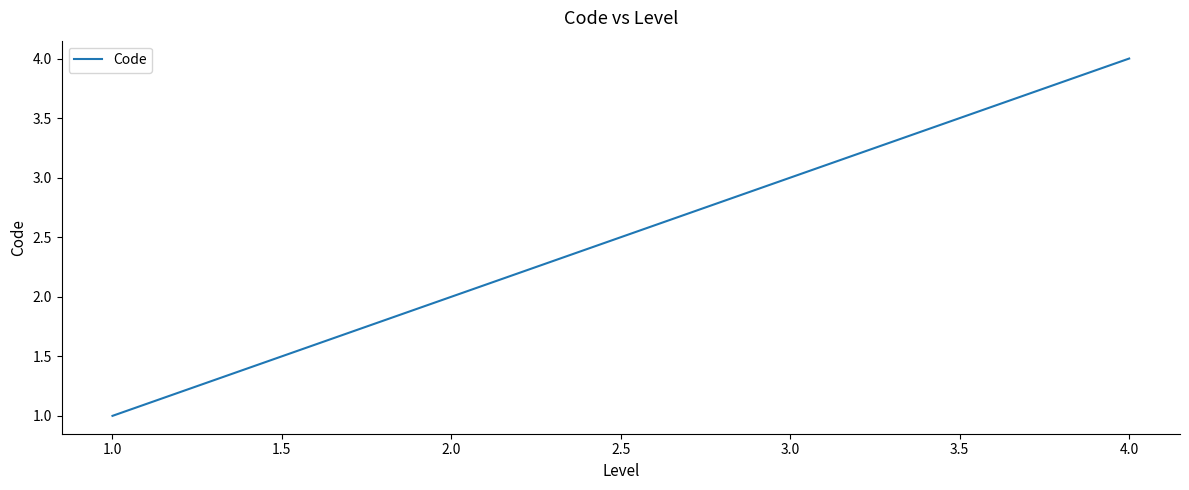

Between 1.0 and 2.0, which is larger?

2.0